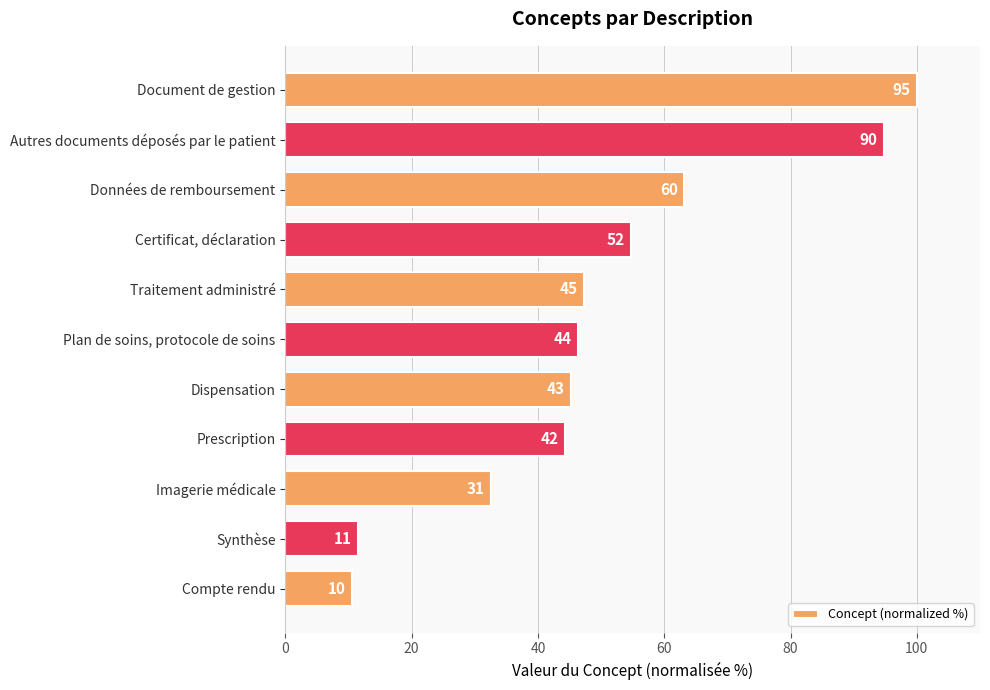

Does the chart contain any negative values?

No